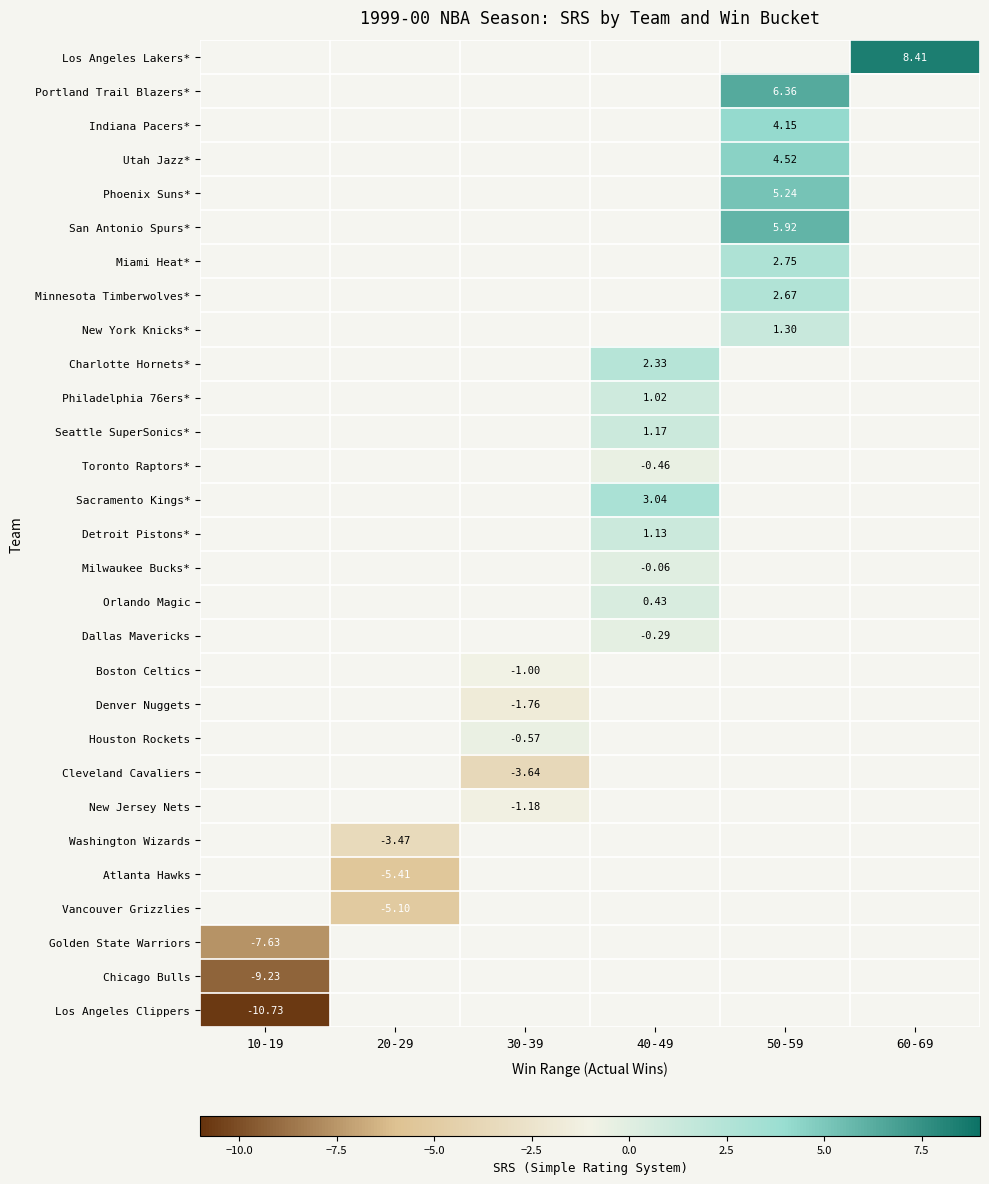

The value of Charlotte Hornets* at 40-49 is 1.2. True or false?

False